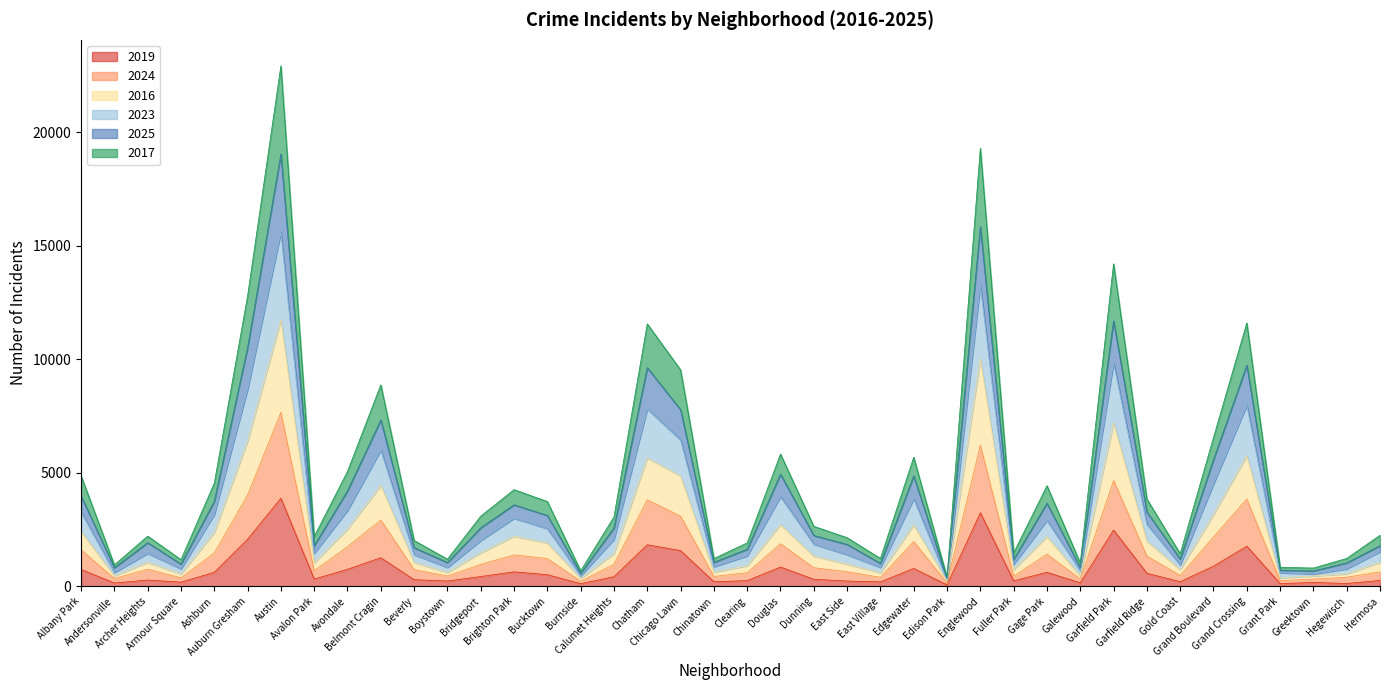

Between Armour Square and Avalon Park, which is larger?

Avalon Park